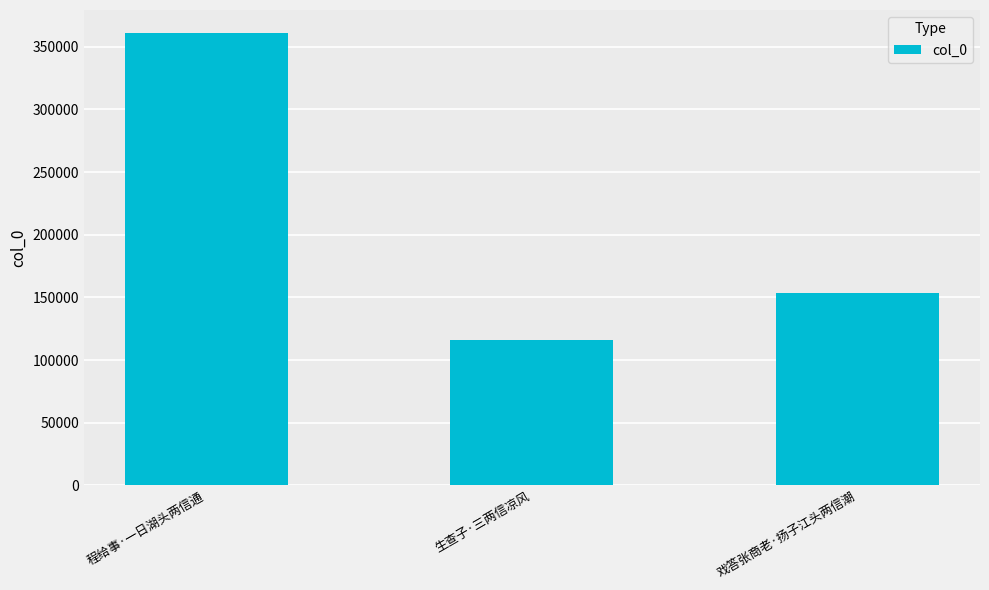

The chart shows a value of 26009 at 生查子·三两信凉风. True or false?

False